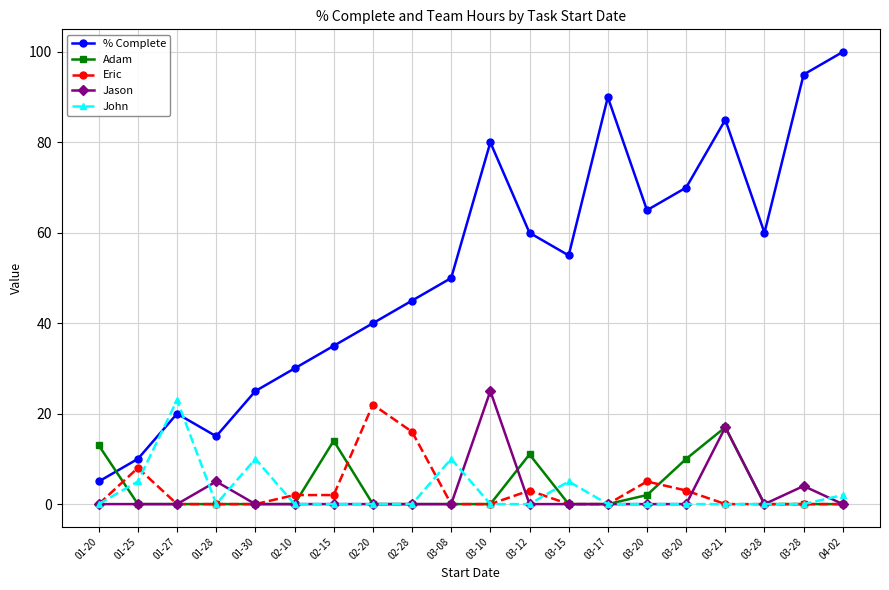

Which series changed the most between 03-15 and 03-17?

% Complete